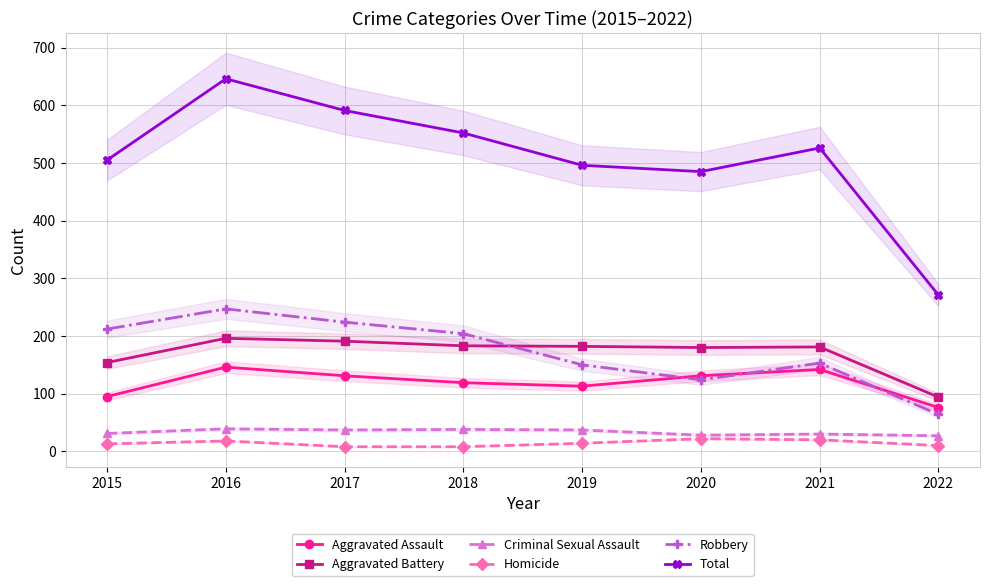

Does the chart have visible grid lines?

Yes